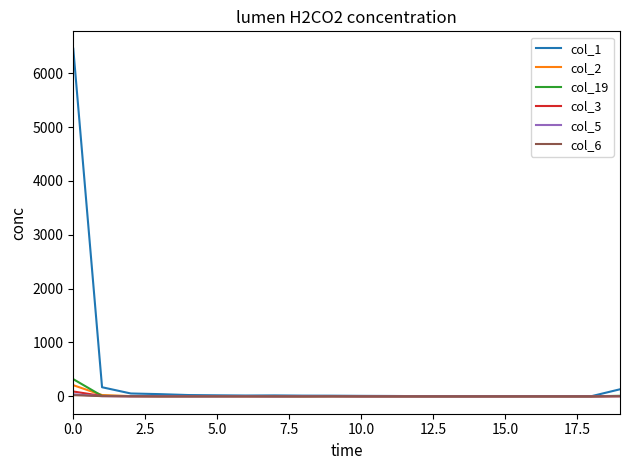

Which series has the largest range (max minus min)?

col_1